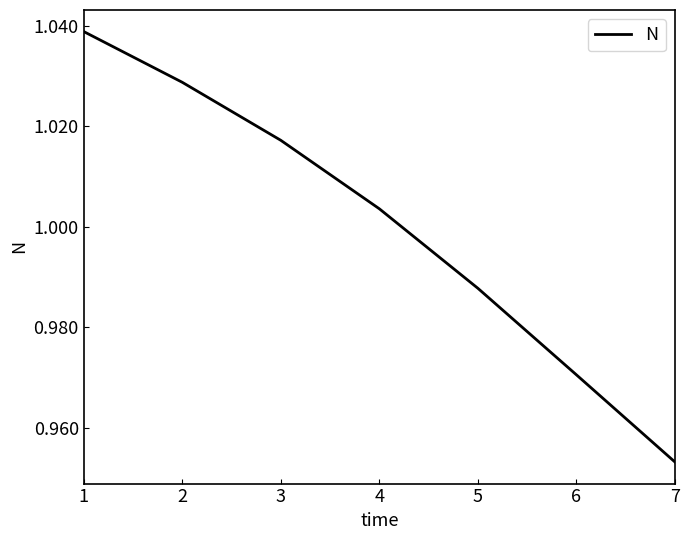

Which category has the highest value across all series?

1